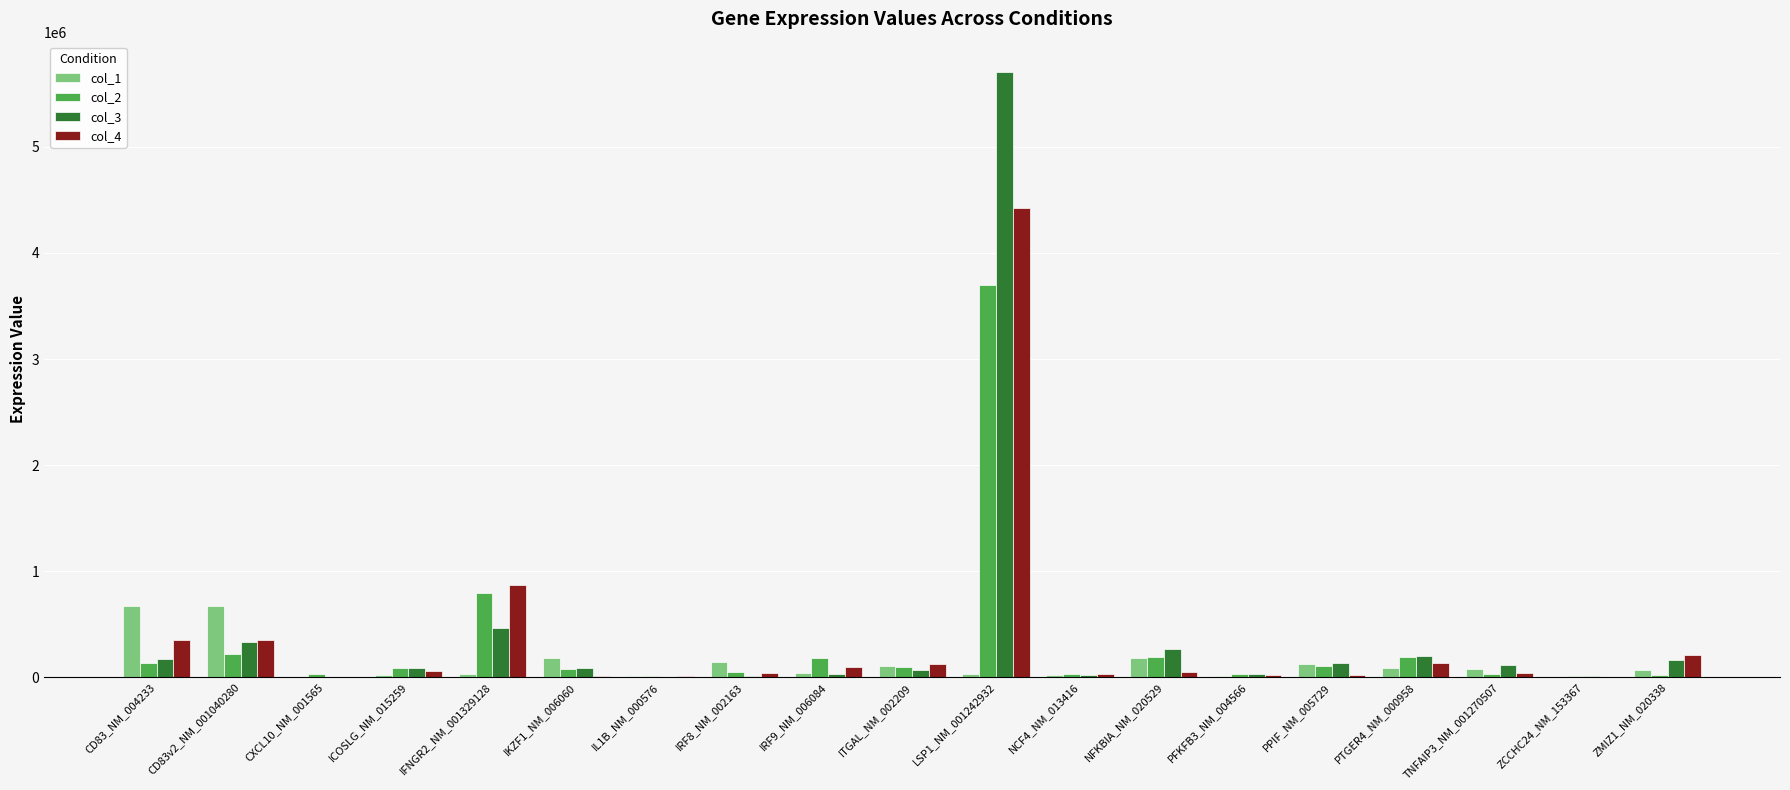

The value of col_3 at IFNGR2_NM_001329128 is 465123. True or false?

True